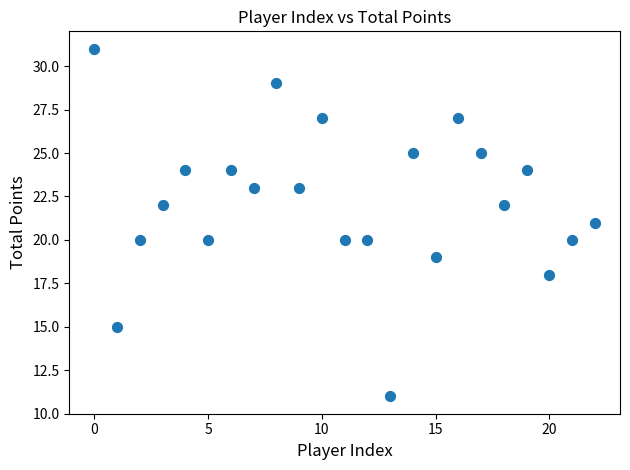

What is the range of Y values (max minus min)?

20